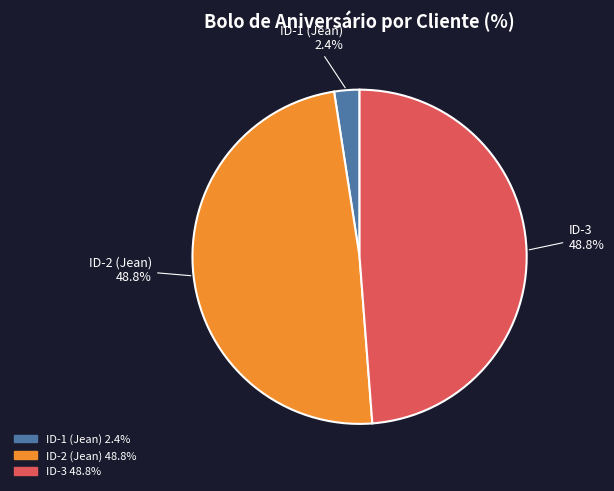

Which slice is the smallest?

ID-1 (Jean)